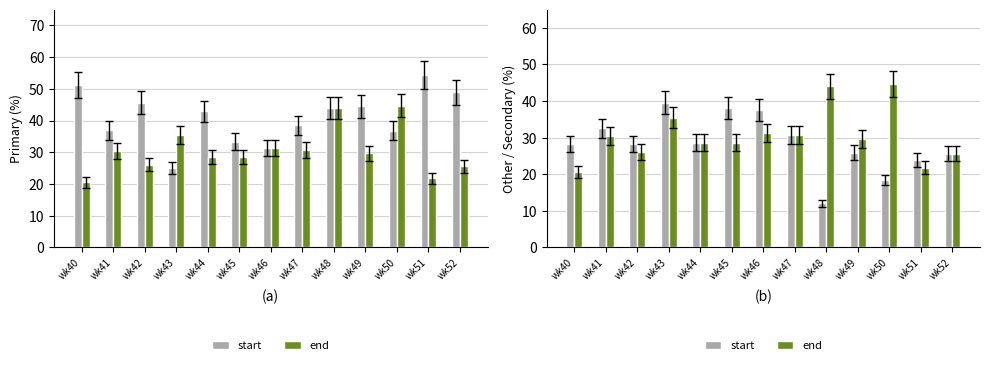

Between wk46 and wk49, which series saw the biggest shift?

start